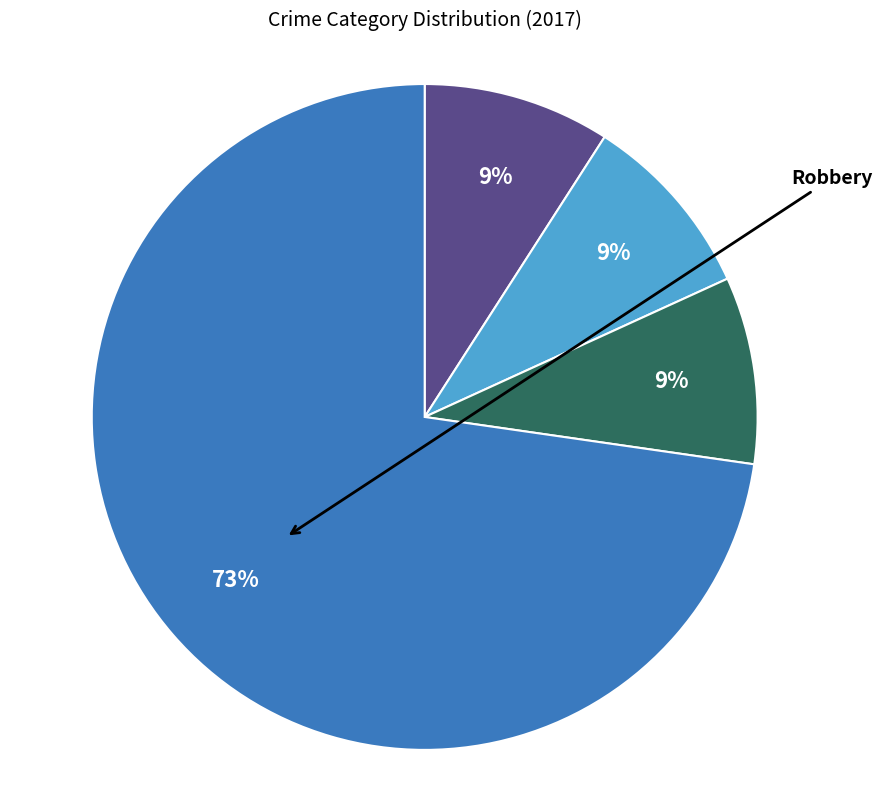

To the nearest percent, what is the difference between the largest and smallest slice percentages?

64%